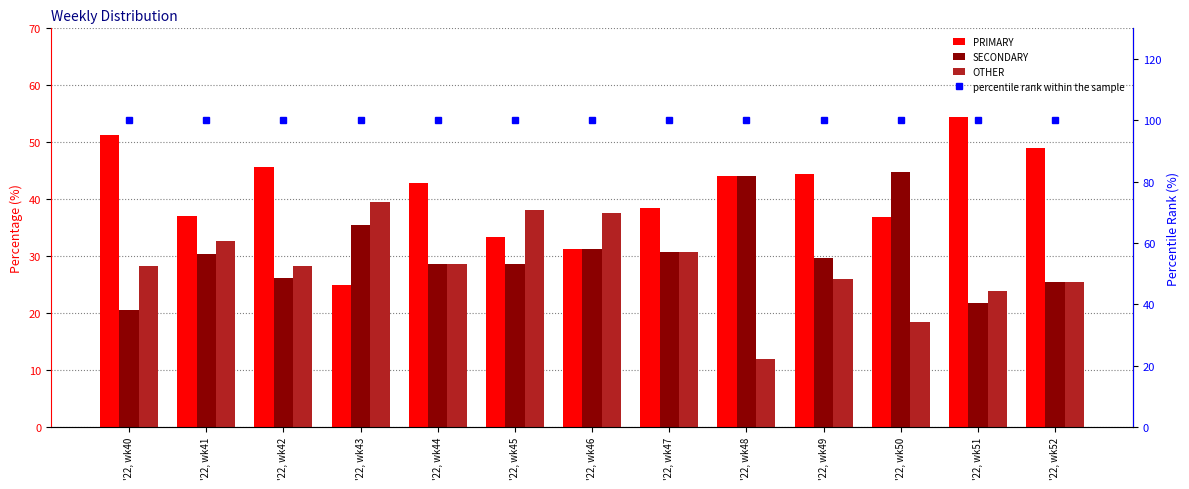

How many groups of bars are there?

13